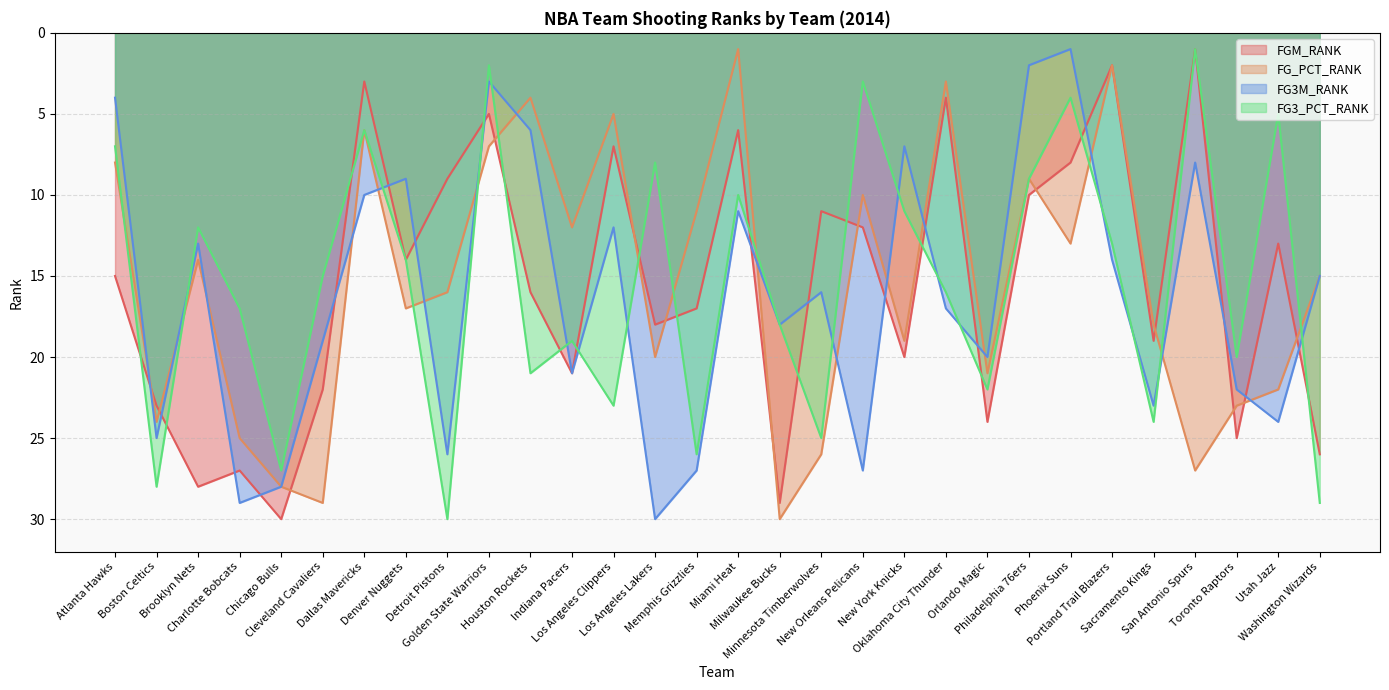

What position from the right is New York Knicks?

11